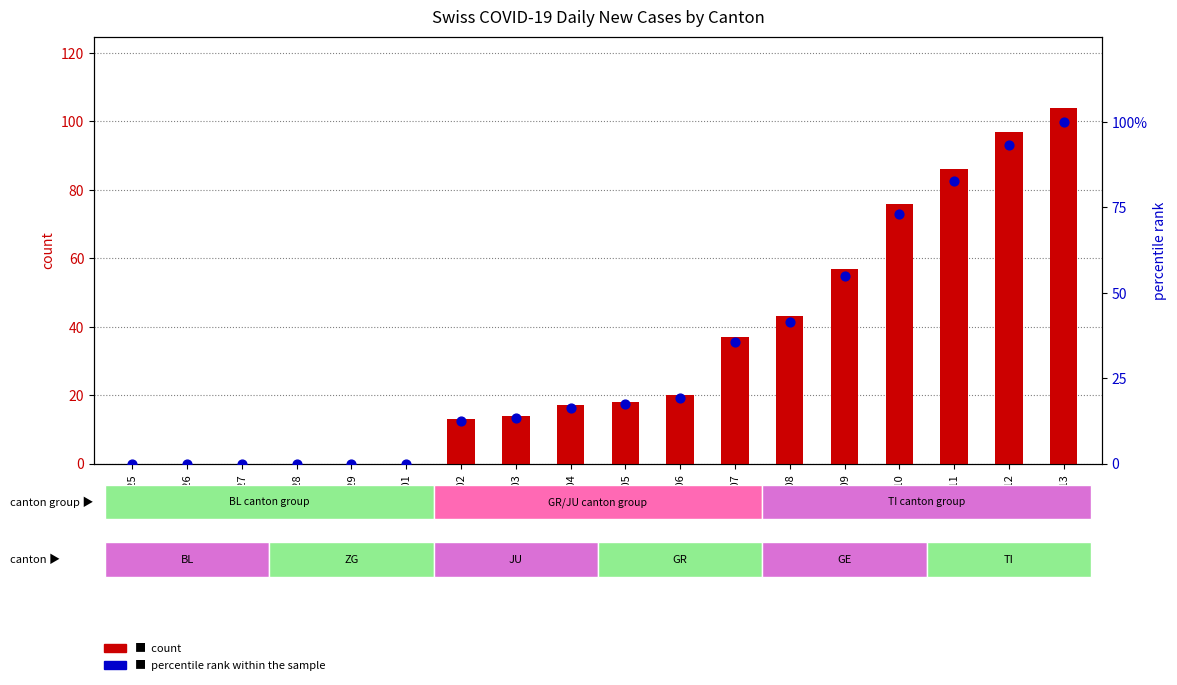

Which series has the largest total across all categories?

count